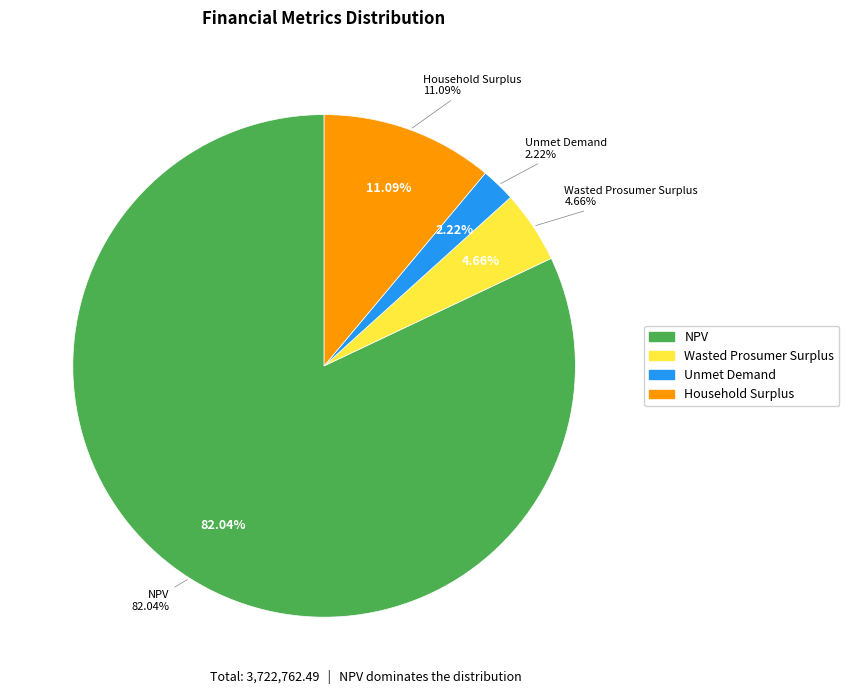

Rank the categories by value from lowest to highest.

Unmet Demand, Wasted Prosumer Surplus, Household Surplus, NPV